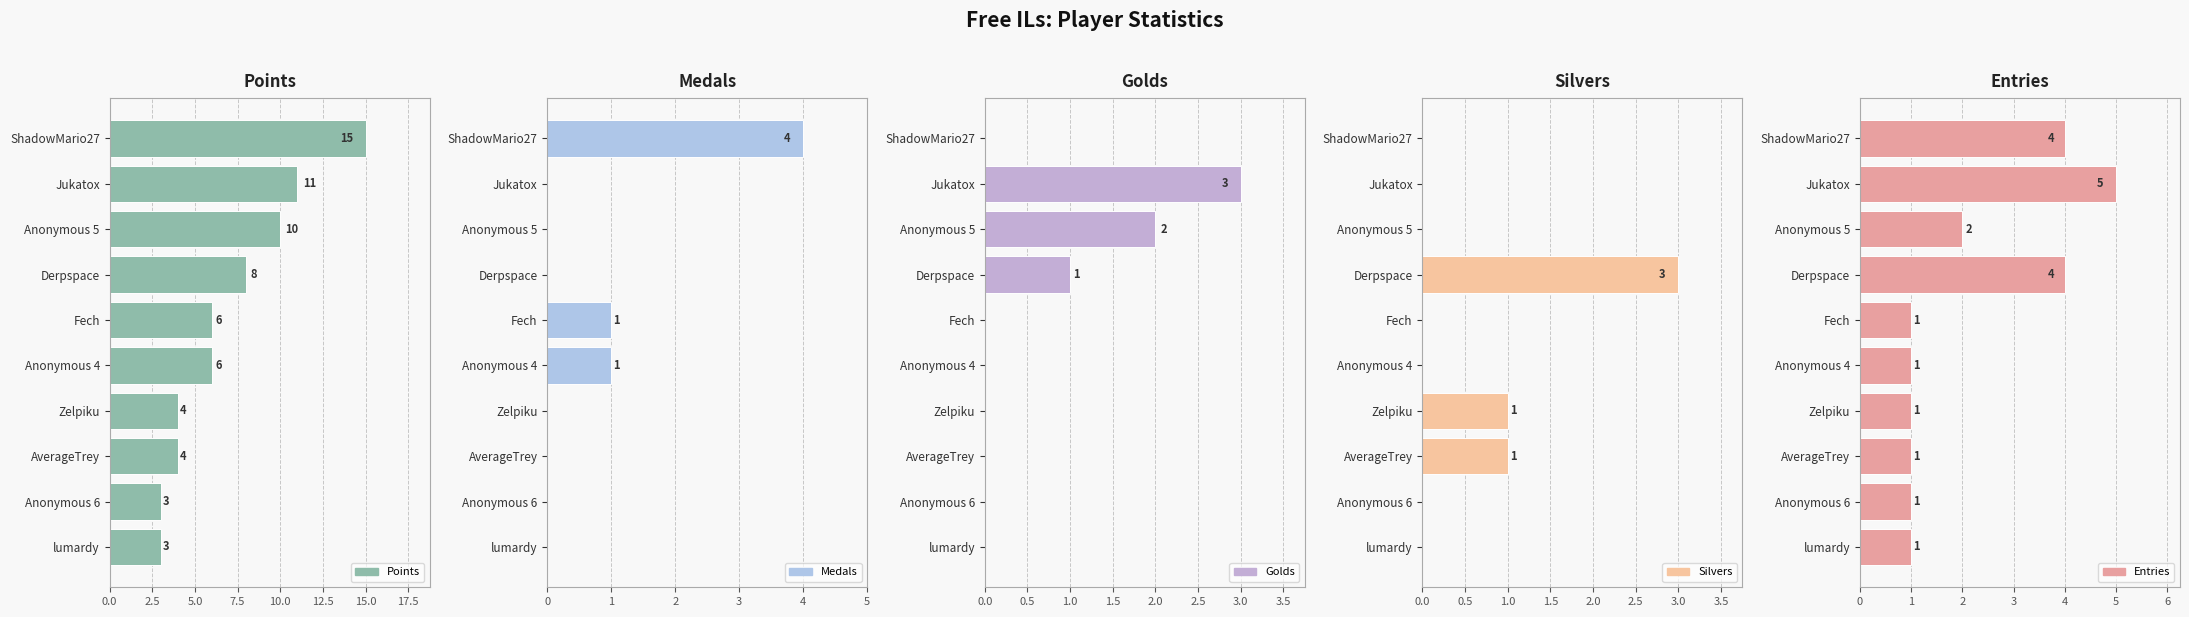

At how many categories does at least one series exceed 5?

6